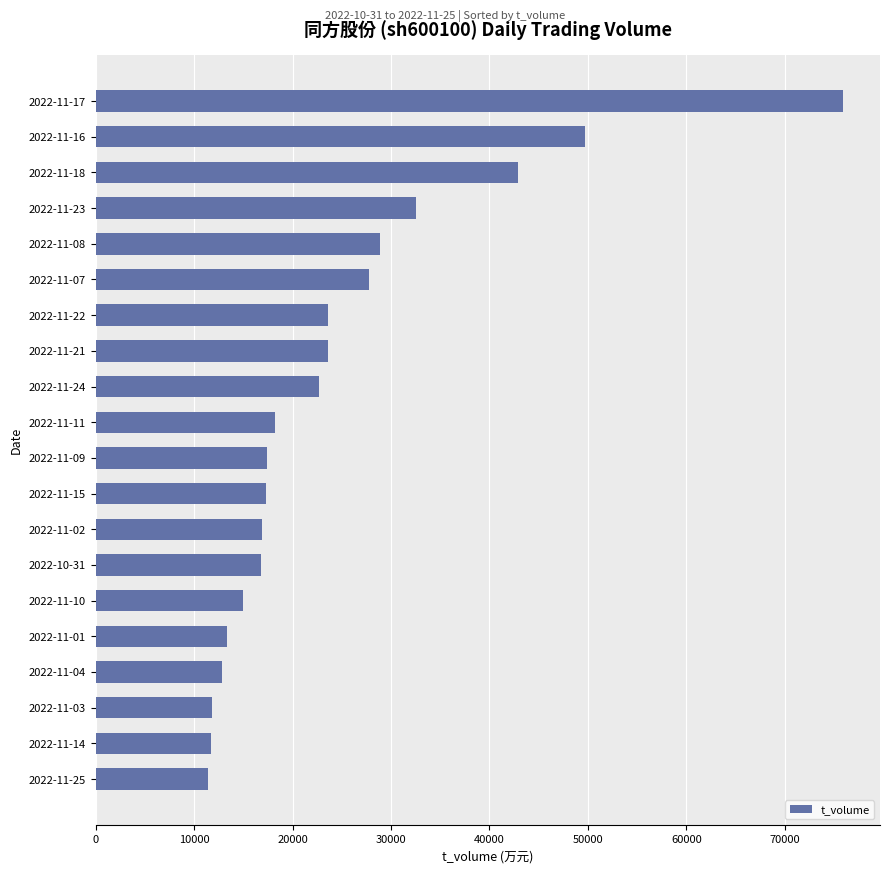

Count the number of categories in the chart.

20